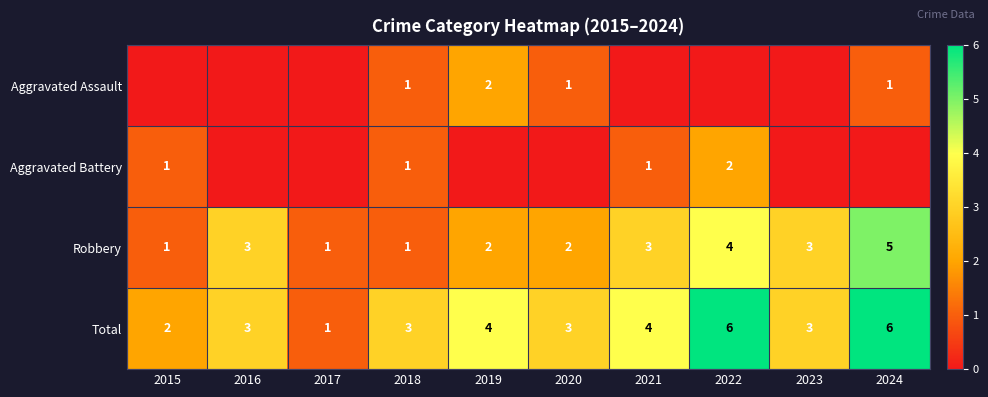

Which label corresponds to the smallest value in the chart?

2015